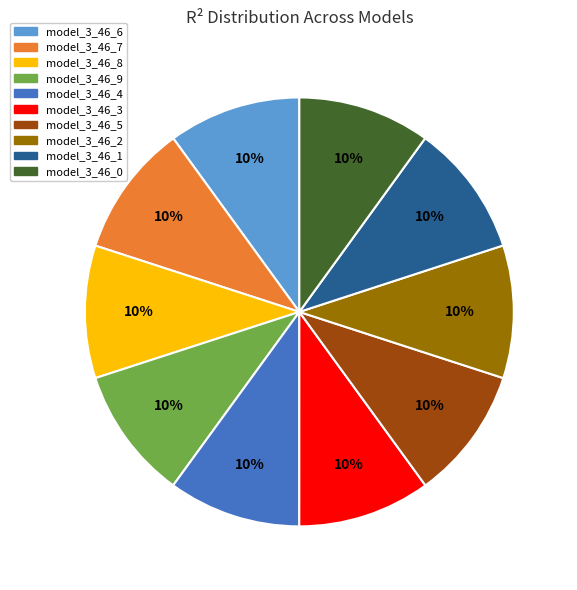

To the nearest percent, what percentage of the pie is model_3_46_3?

10%